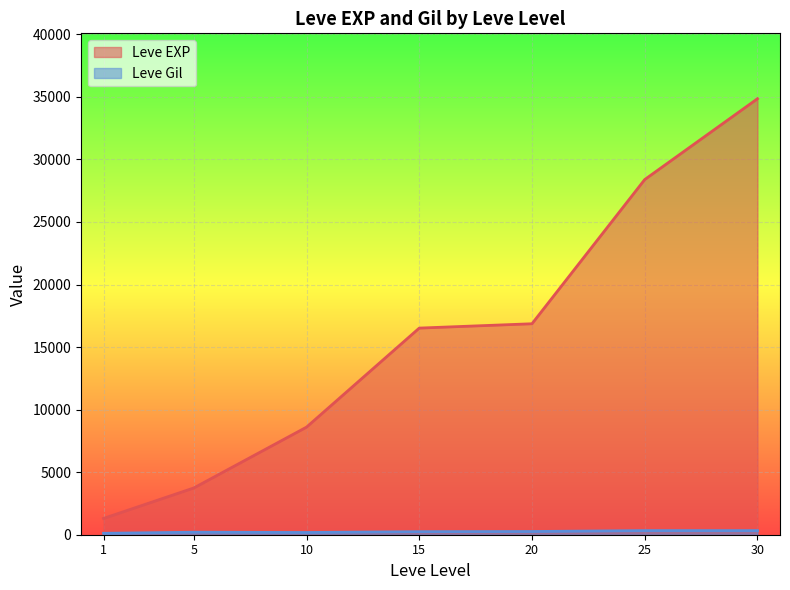

How many lines are shown in the chart?

2